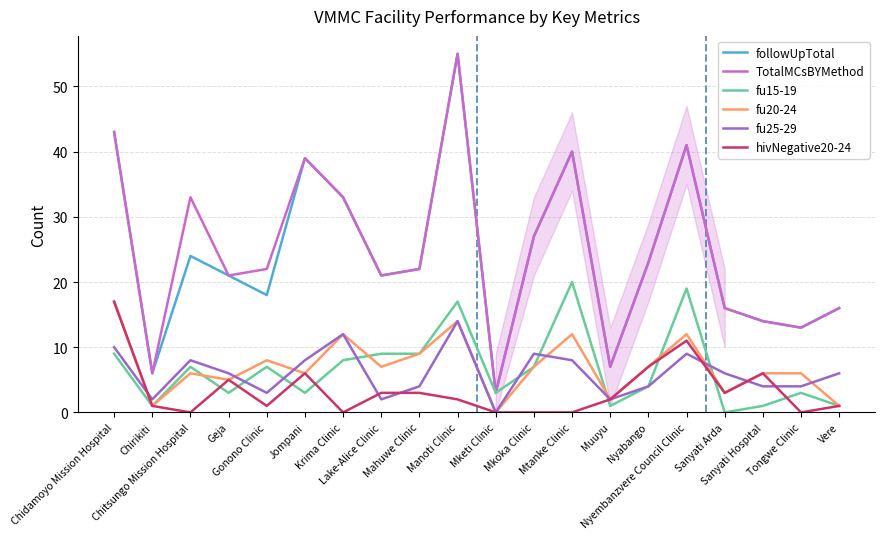

In fu25-29, how many points are higher than both neighbors (excluding endpoints)?

5